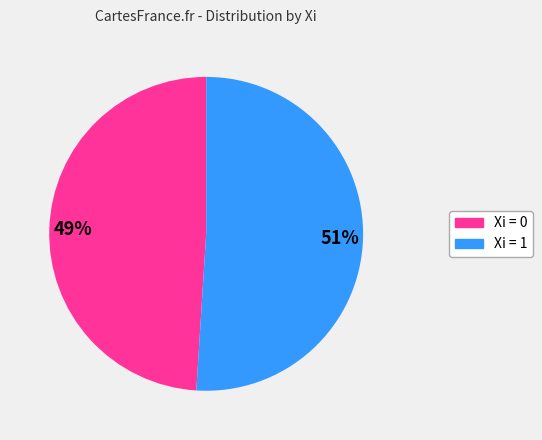

To the nearest percent, what is the difference between the largest and smallest slice percentages?

2%